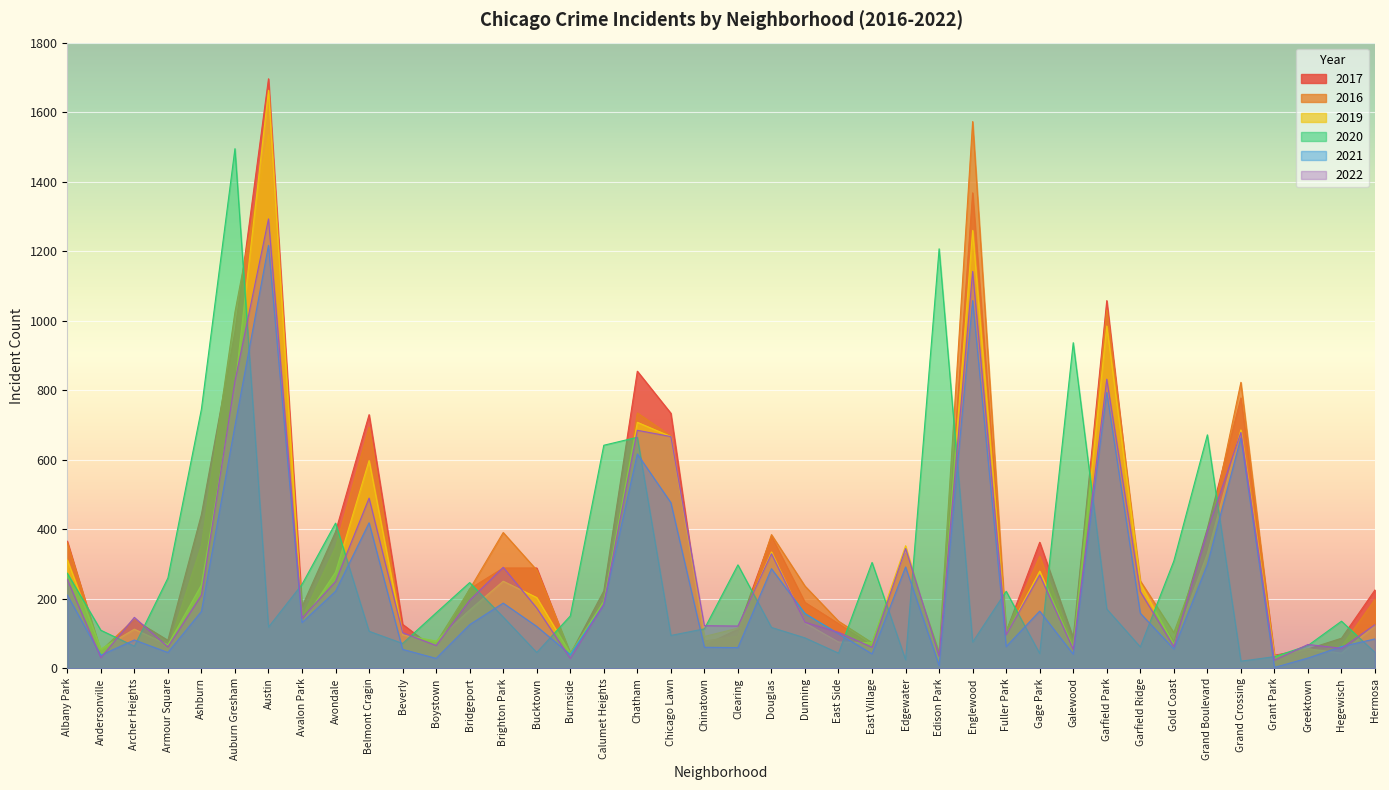

The 2019 series shows 44 at Hegewisch. True or false?

True